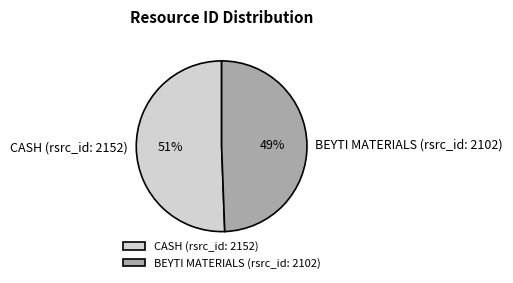

To the nearest percent, what percentage of the pie is CASH (rsrc_id: 2152)?

51%